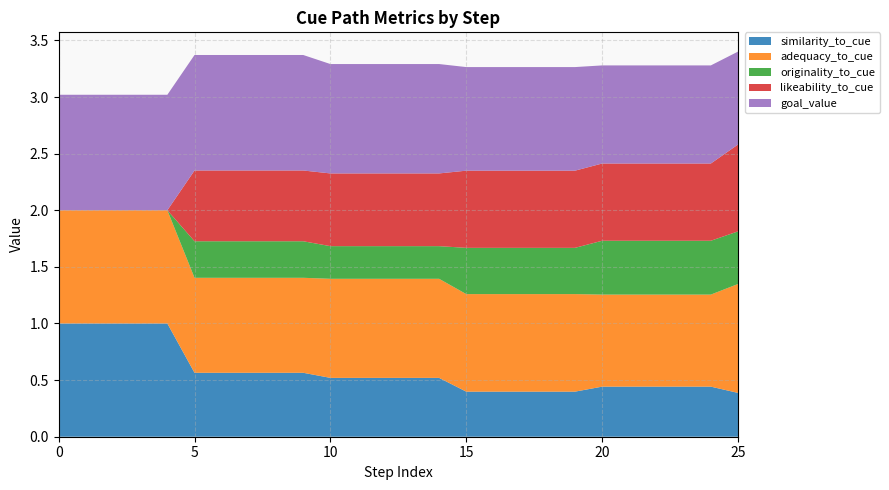

Reading left to right, list all the values displayed in this chart.

similarity_to_cue: 1.0	1.0	1.0	1.0	1.0	0.6	0.6	0.6	0.6	0.6	0.5	0.5	0.5	0.5	0.5	0.4	0.4	0.4	0.4	0.4	0.4	0.4	0.4	0.4	0.4	0.4
adequacy_to_cue: 1.0	1.0	1.0	1.0	1.0	0.8	0.8	0.8	0.8	0.8	0.9	0.9	0.9	0.9	0.9	0.9	0.9	0.9	0.9	0.9	0.8	0.8	0.8	0.8	0.8	1.0
originality_to_cue: 0.0	0.0	0.0	0.0	0.0	0.3	0.3	0.3	0.3	0.3	0.3	0.3	0.3	0.3	0.3	0.4	0.4	0.4	0.4	0.4	0.5	0.5	0.5	0.5	0.5	0.5
likeability_to_cue: 0.0	0.0	0.0	0.0	0.0	0.6	0.6	0.6	0.6	0.6	0.6	0.6	0.6	0.6	0.6	0.7	0.7	0.7	0.7	0.7	0.7	0.7	0.7	0.7	0.7	0.8
goal_value: 1.0	1.0	1.0	1.0	1.0	1.0	1.0	1.0	1.0	1.0	1.0	1.0	1.0	1.0	1.0	0.9	0.9	0.9	0.9	0.9	0.9	0.9	0.9	0.9	0.9	0.8